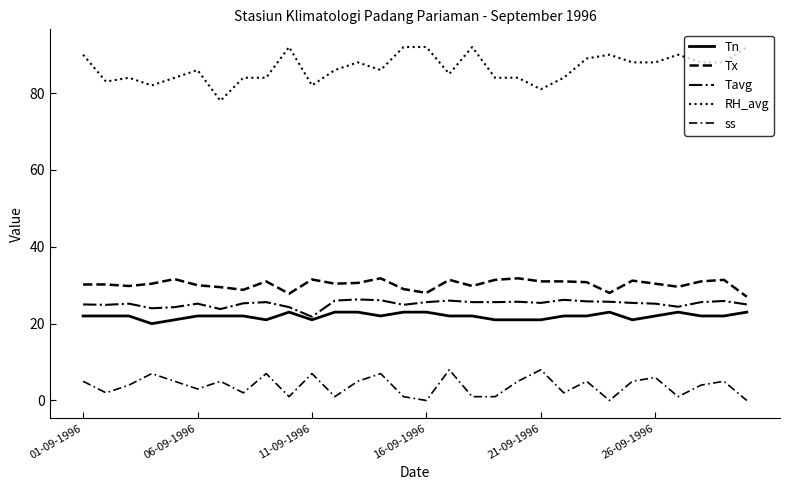

Does the chart have visible grid lines?

No